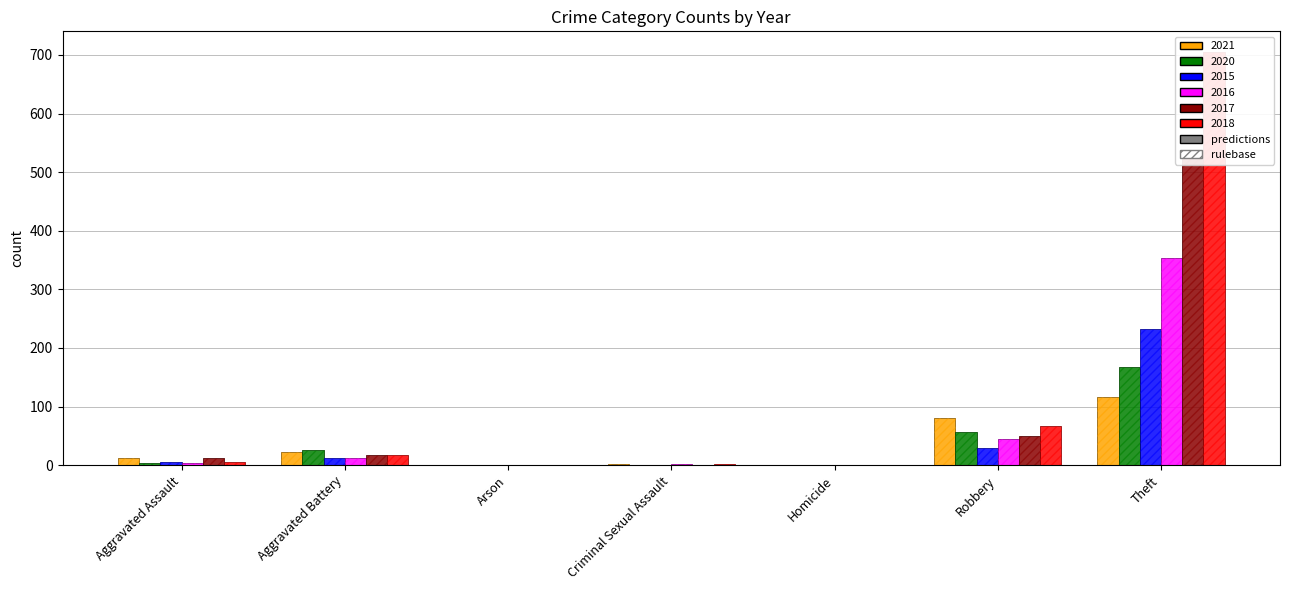

How many data points in 2015 are less than 6?

3